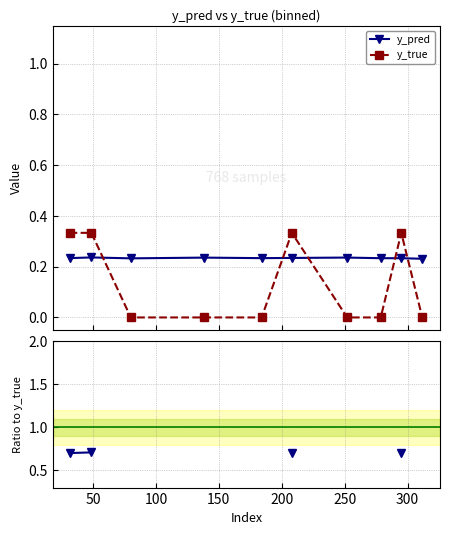

Does the chart have visible grid lines?

Yes